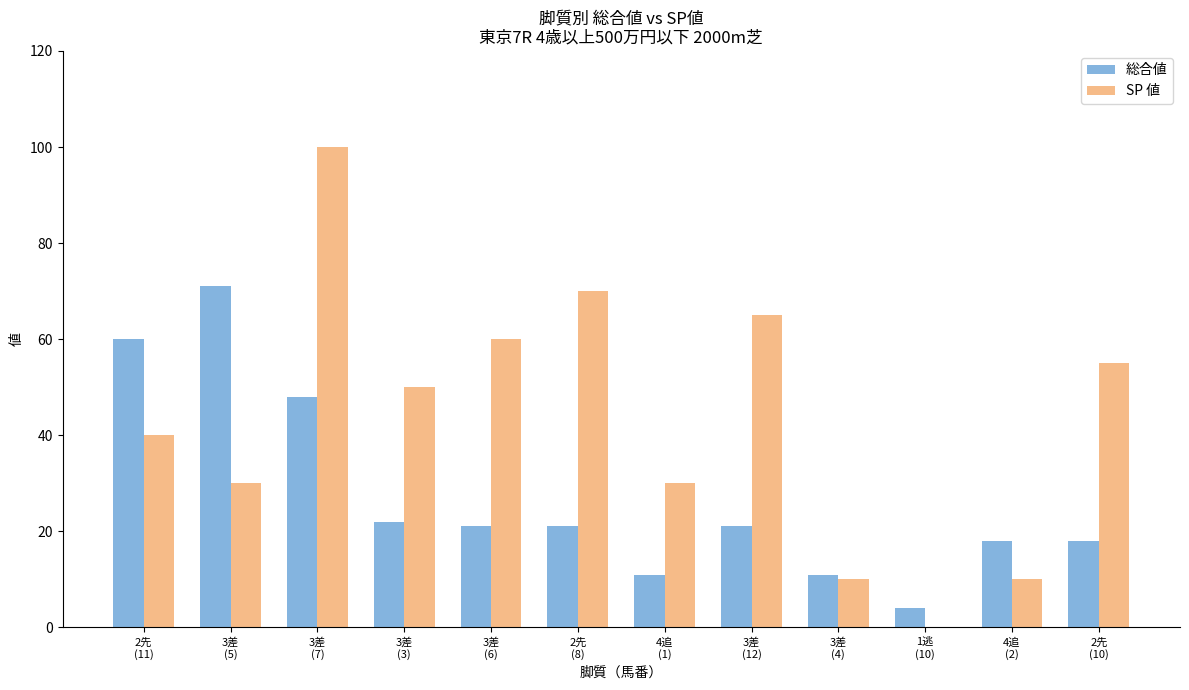

What is the highest value of the 総合値 series?

71